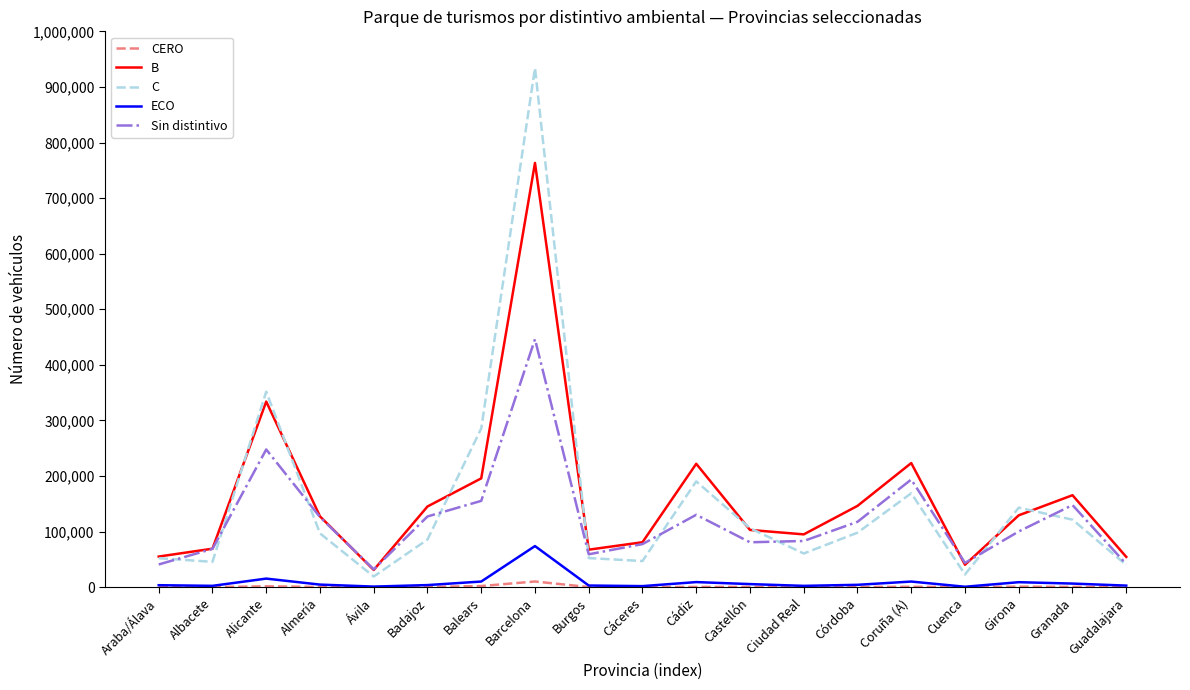

Which series has the widest spread of values?

C